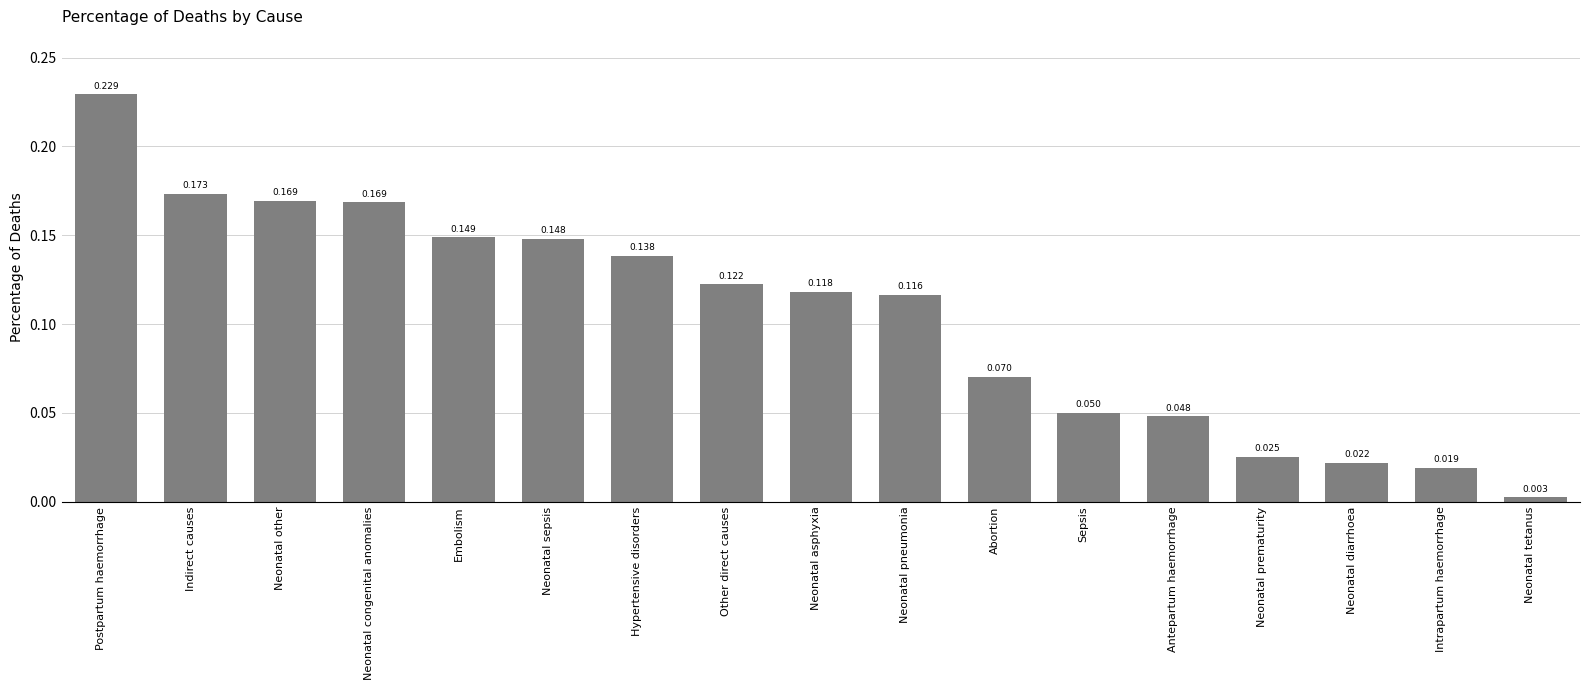

At which category does the chart reach its peak across all series?

Postpartum haemorrhage